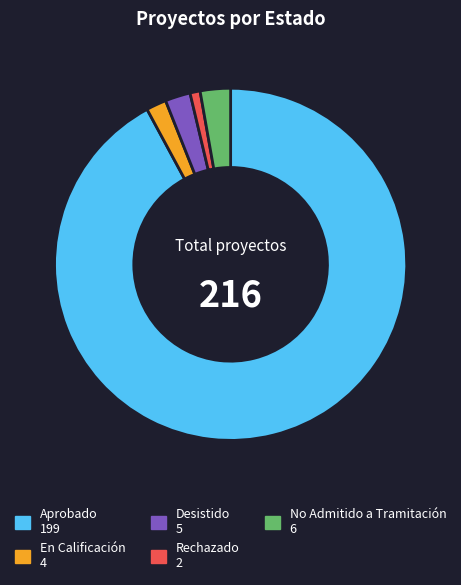

How many segments does this pie chart have?

5